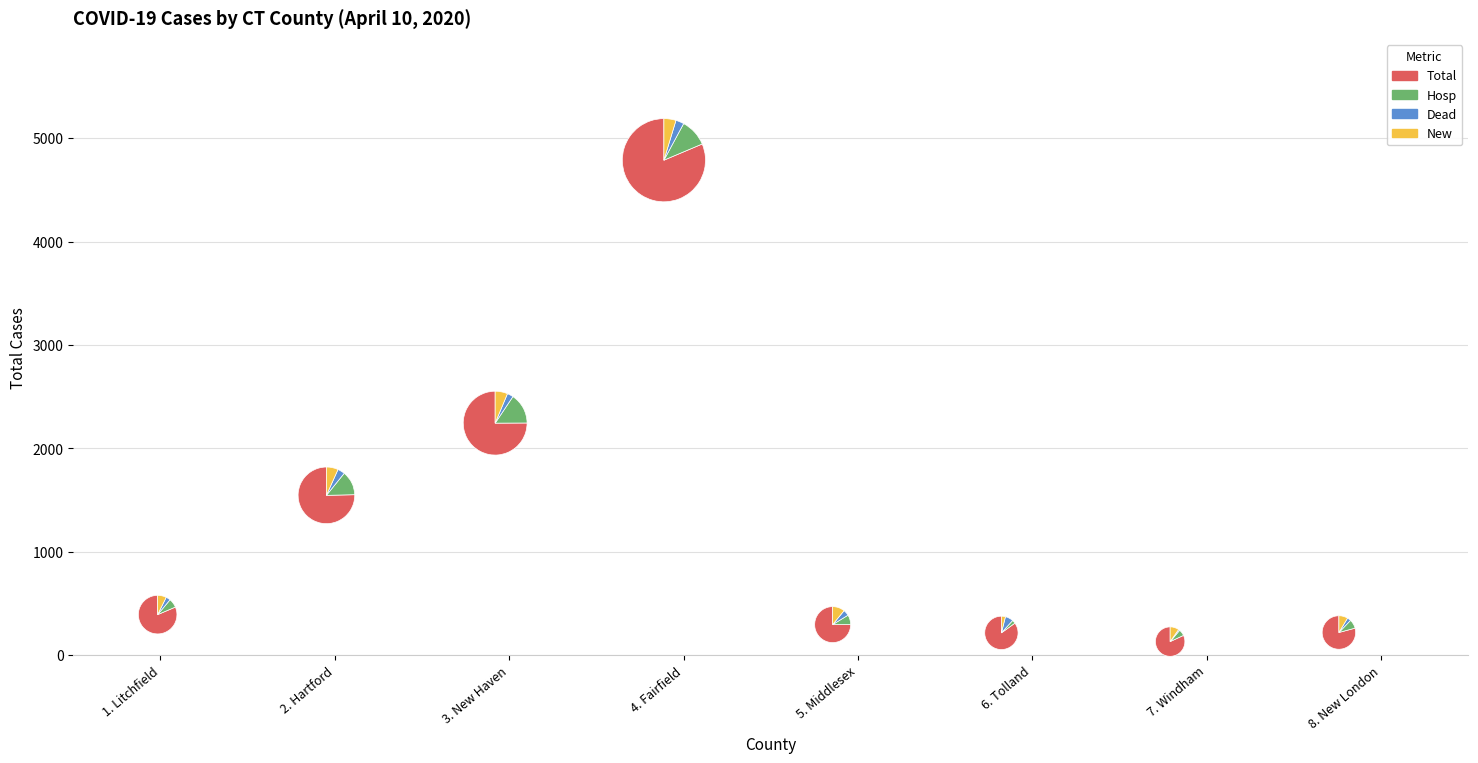

To the nearest percent, what percentage of the pie is 2. Hartford?

19%